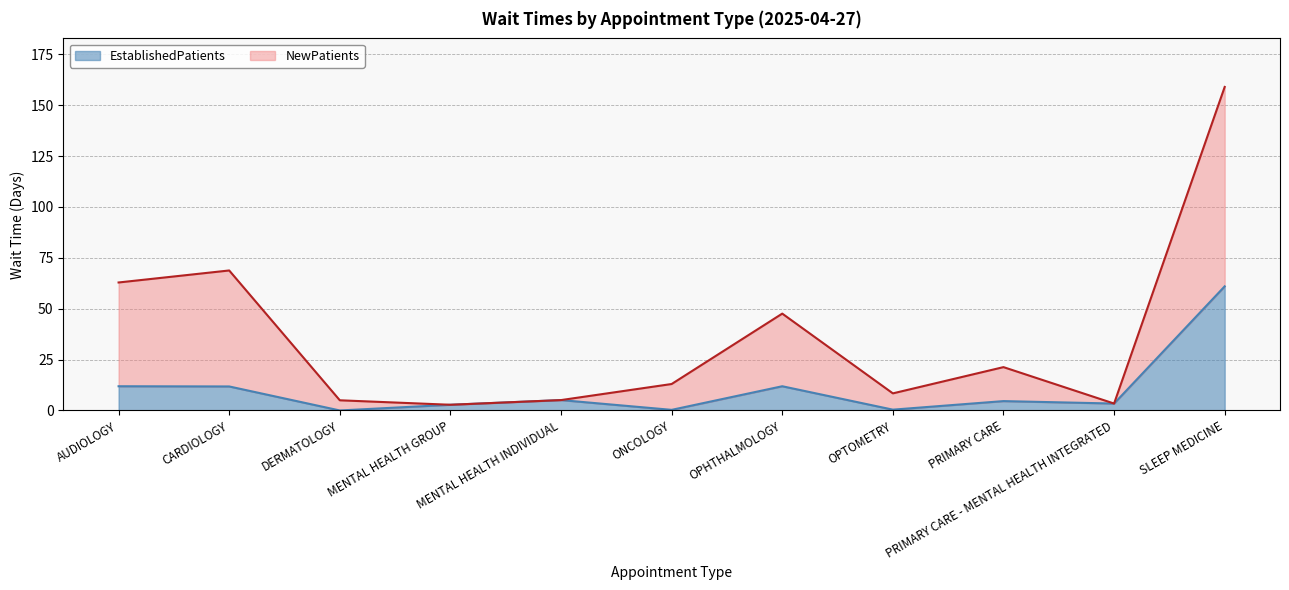

The EstablishedPatients series shows 2.2 at MENTAL HEALTH INDIVIDUAL. True or false?

False